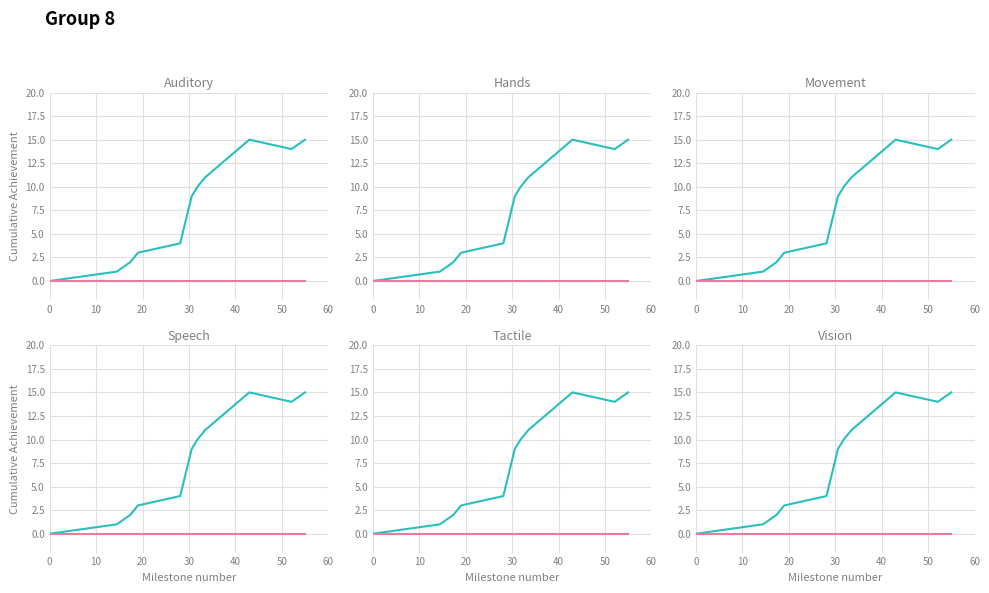

At 30, list the series in order from smallest to largest.

col_2, col_1